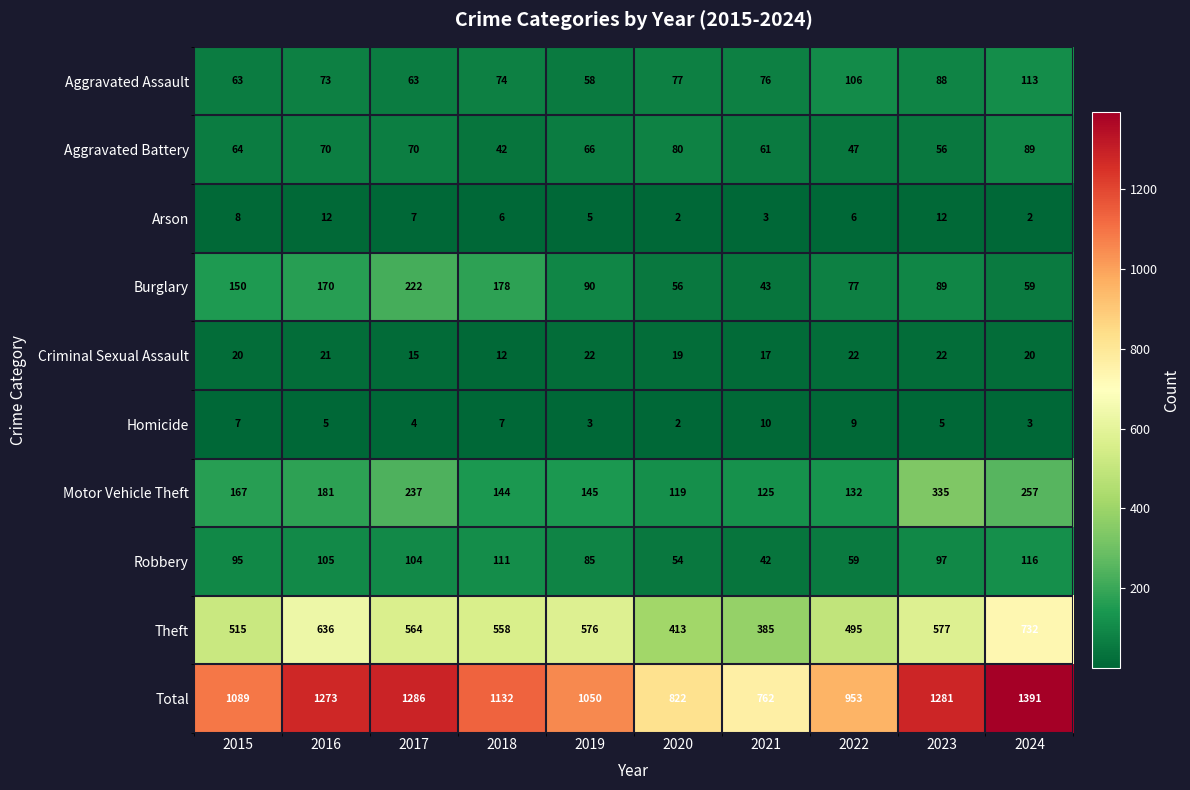

At how many categories does at least one series exceed 211?

10